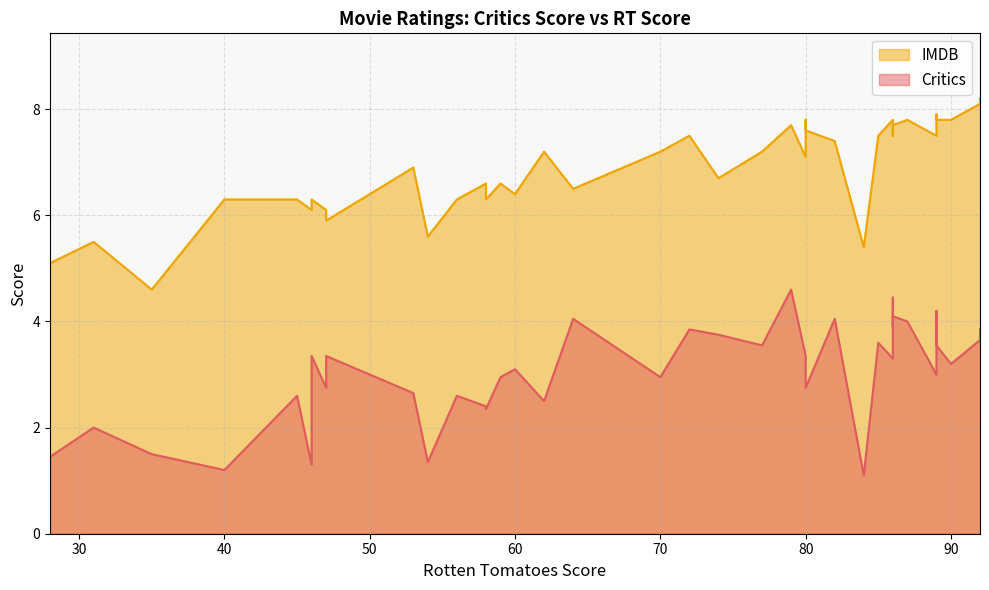

How many data points in Critics are above 3?

21